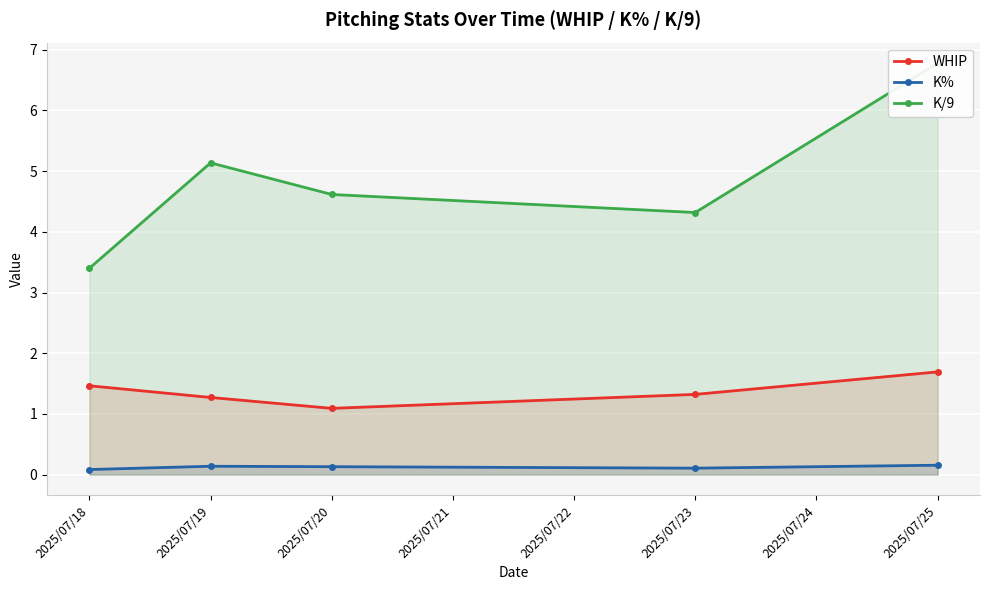

What is the minimum value for K/9?

3.4